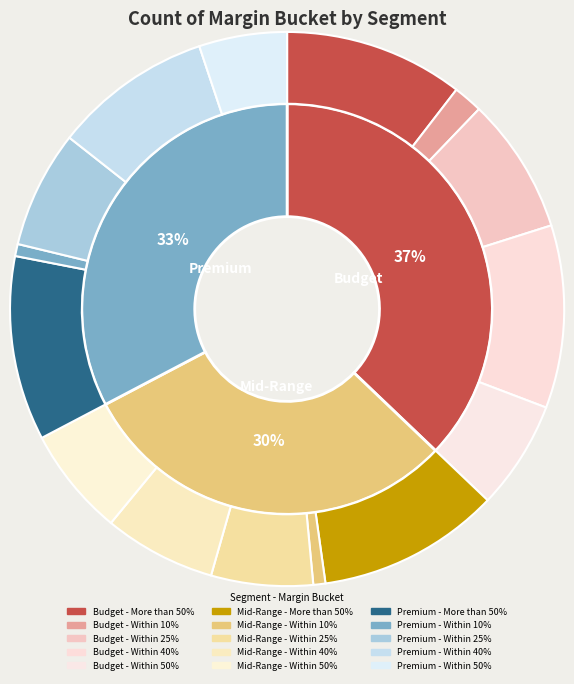

Does any single category account for the majority?

No